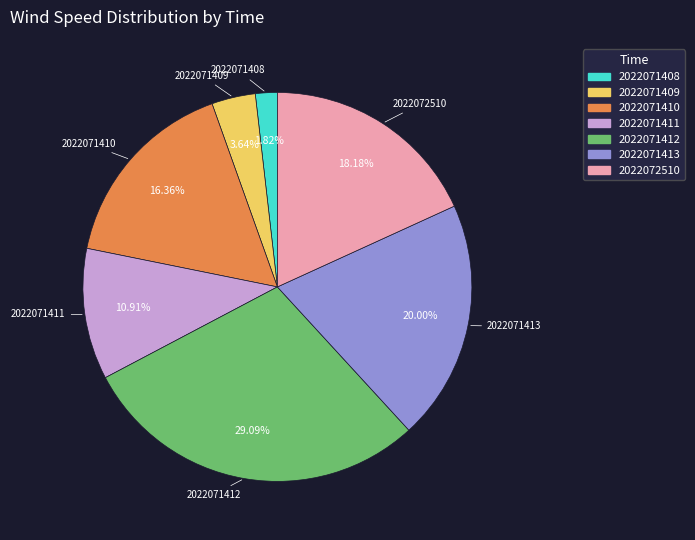

What is the largest slice in the pie chart?

2022071412